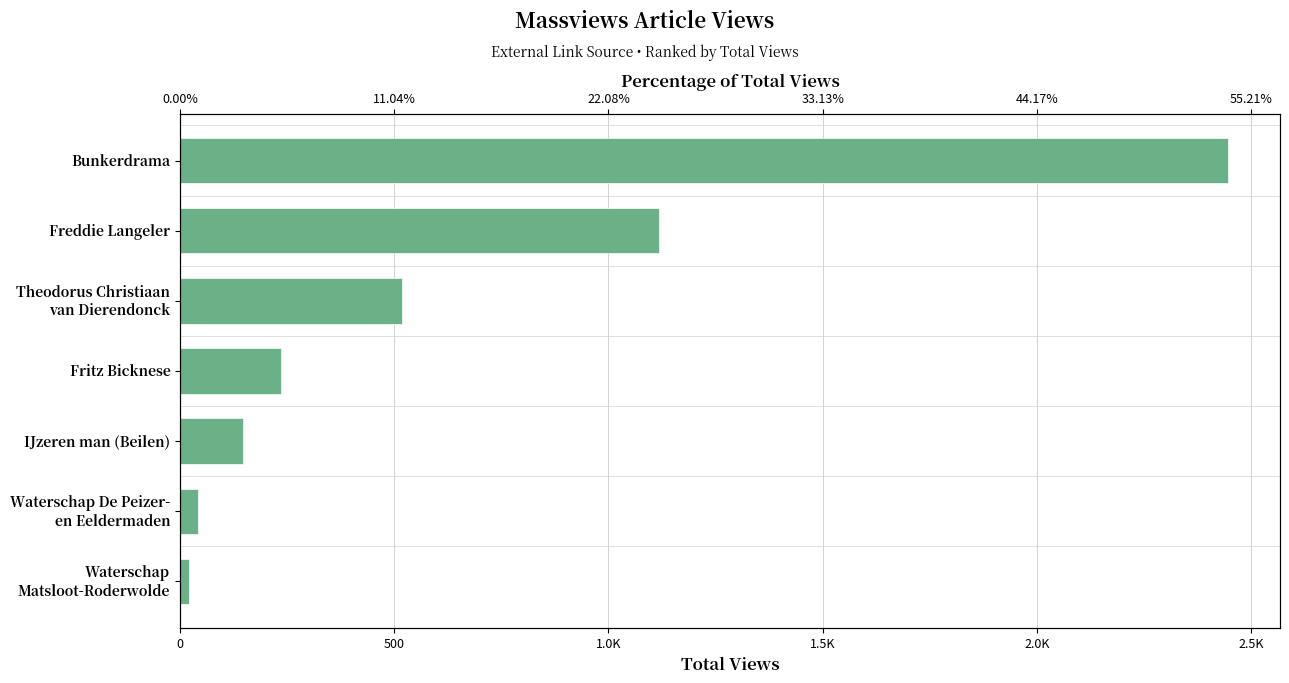

What is the difference between the values at Freddie Langeler and IJzeren man (Beilen)?

973